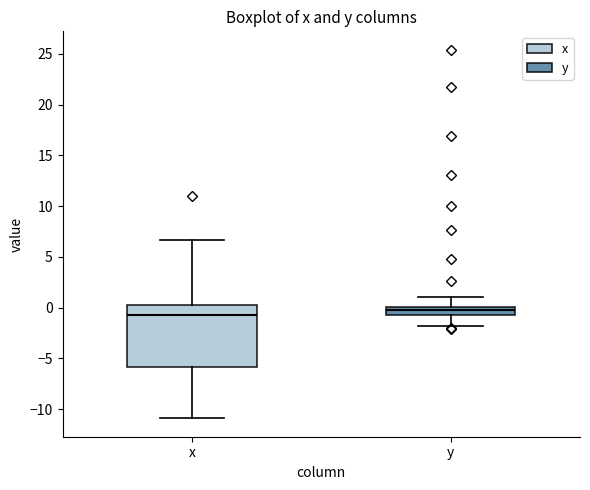

Which box's median line is the lowest?

x